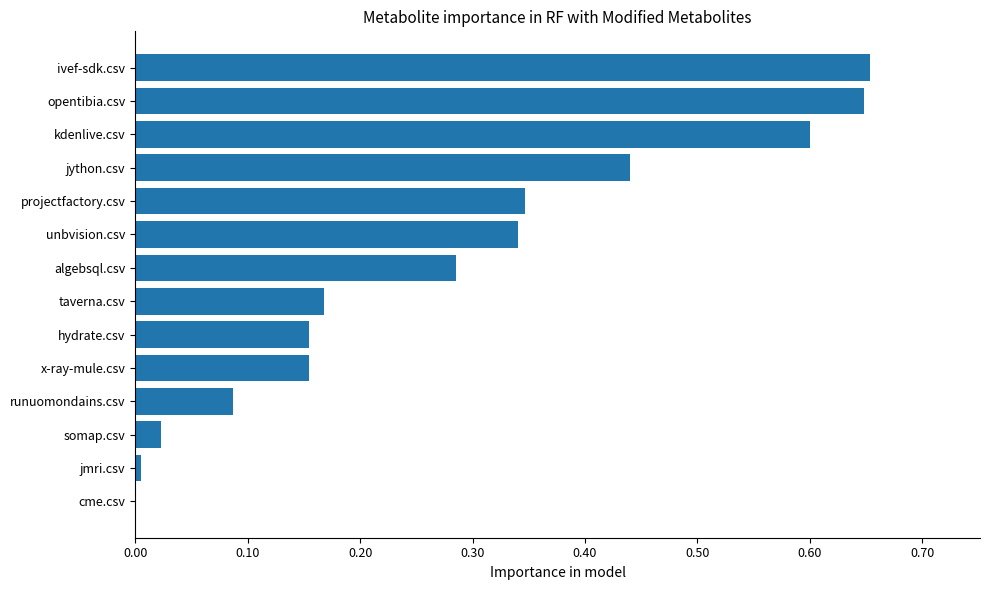

Between x-ray-mule.csv and jmri.csv, which is larger?

x-ray-mule.csv